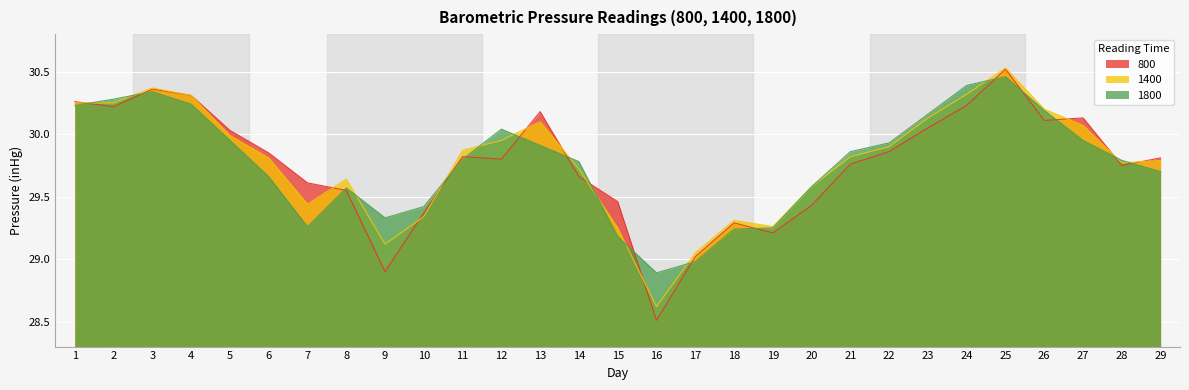

Is it true that 1800 equals 20.0 at 25?

False